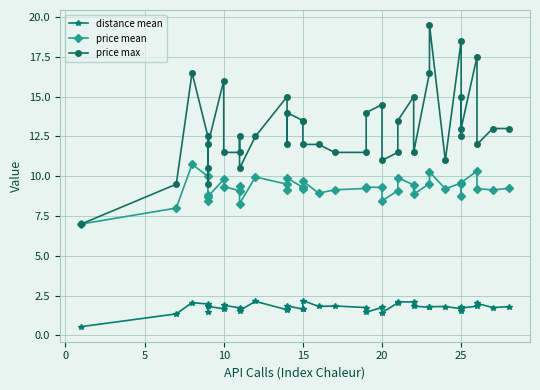

Reading left to right, what are all the values shown in this chart?

distance mean: 0.6	1.4	2.1	2.0	1.8	1.5	1.8	1.7	1.9	1.7	1.7	1.6	2.1	1.6	1.7	1.9	1.7	1.7	2.2	1.8	1.8	1.8	1.5	1.8	1.4	2.0	2.1	2.1	1.8	1.8	1.8	1.8	1.7	1.6	1.8	1.7	1.8	2.0	1.8	1.8
price mean: 7.0	8.0	10.8	10.0	8.8	8.4	8.7	9.8	9.3	9.1	9.4	8.3	10.0	9.5	9.1	9.9	9.3	9.2	9.7	8.9	9.1	9.2	9.3	9.3	8.4	9.1	9.9	9.5	8.9	9.5	10.3	9.2	9.6	8.7	9.5	9.6	10.3	9.2	9.1	9.2
price max: 7.0	9.5	16.5	12.5	10.5	9.5	12.0	16.0	11.5	11.5	12.5	10.5	12.5	15.0	12.0	14.0	13.5	13.5	12.0	12.0	11.5	11.5	14.0	14.5	11.0	11.5	13.5	15.0	11.5	16.5	19.5	11.0	18.5	12.5	15.0	13.0	17.5	12.0	13.0	13.0